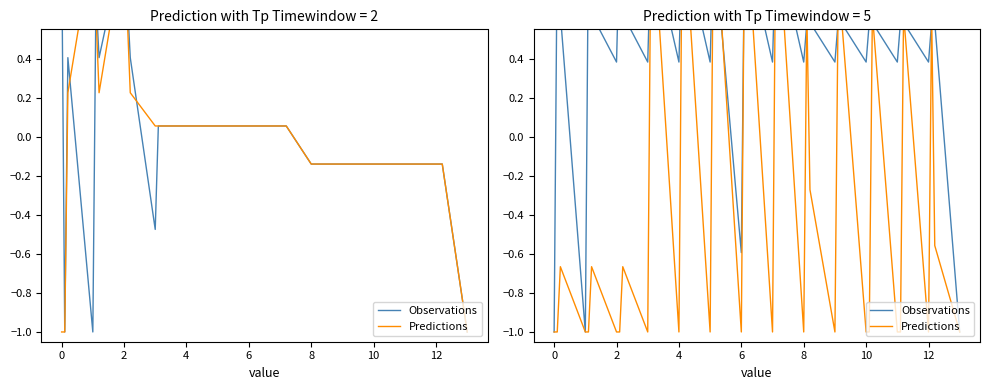

What is the maximum value shown in the chart?

1.0